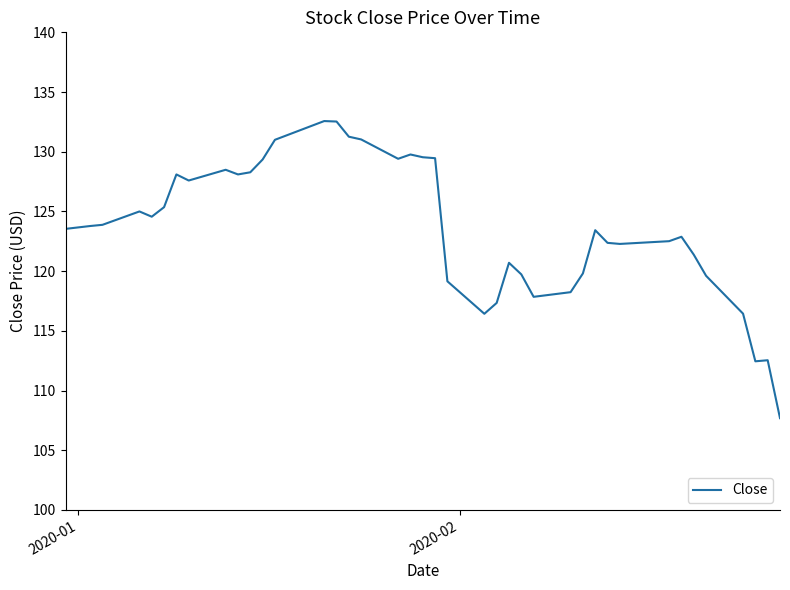

What is the minimum value shown in the chart?

107.7